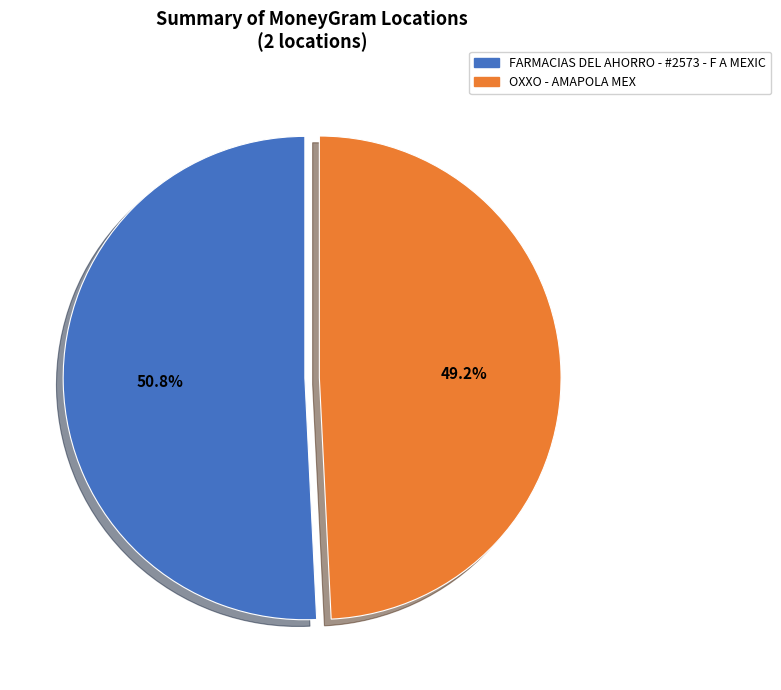

Does any single category account for the majority?

Yes